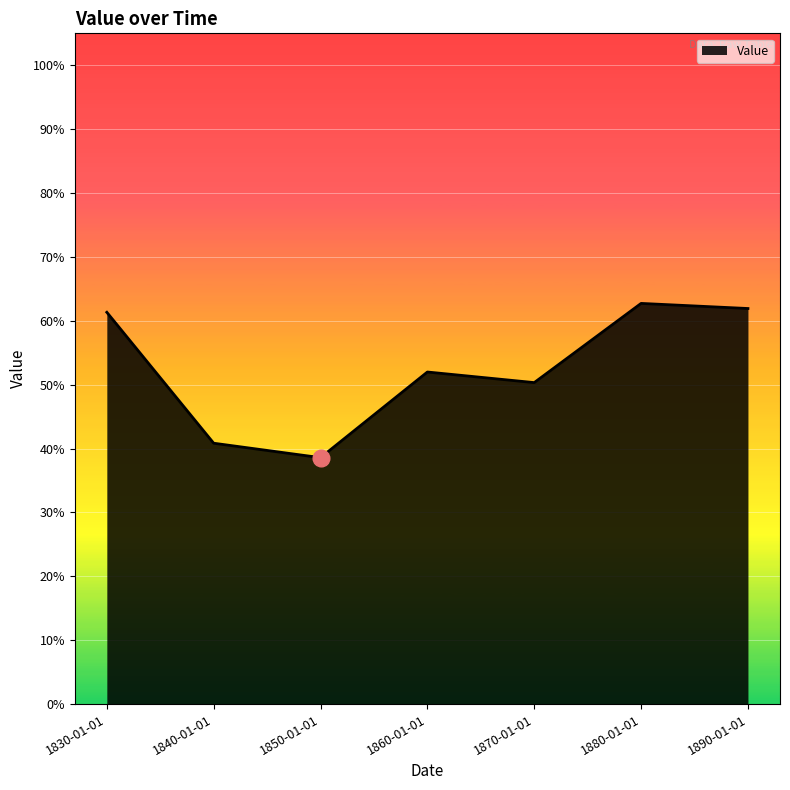

What is the average value?

0.5